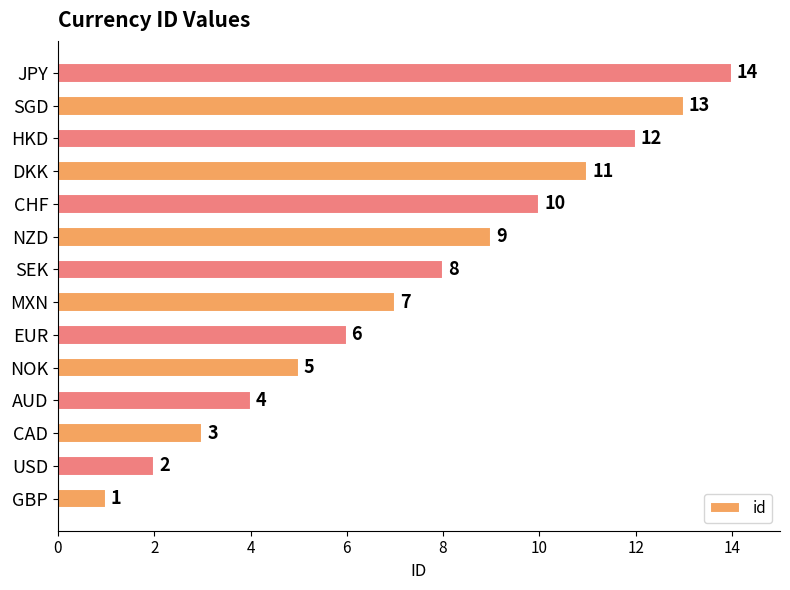

At which label is the value closest to 7?

MXN